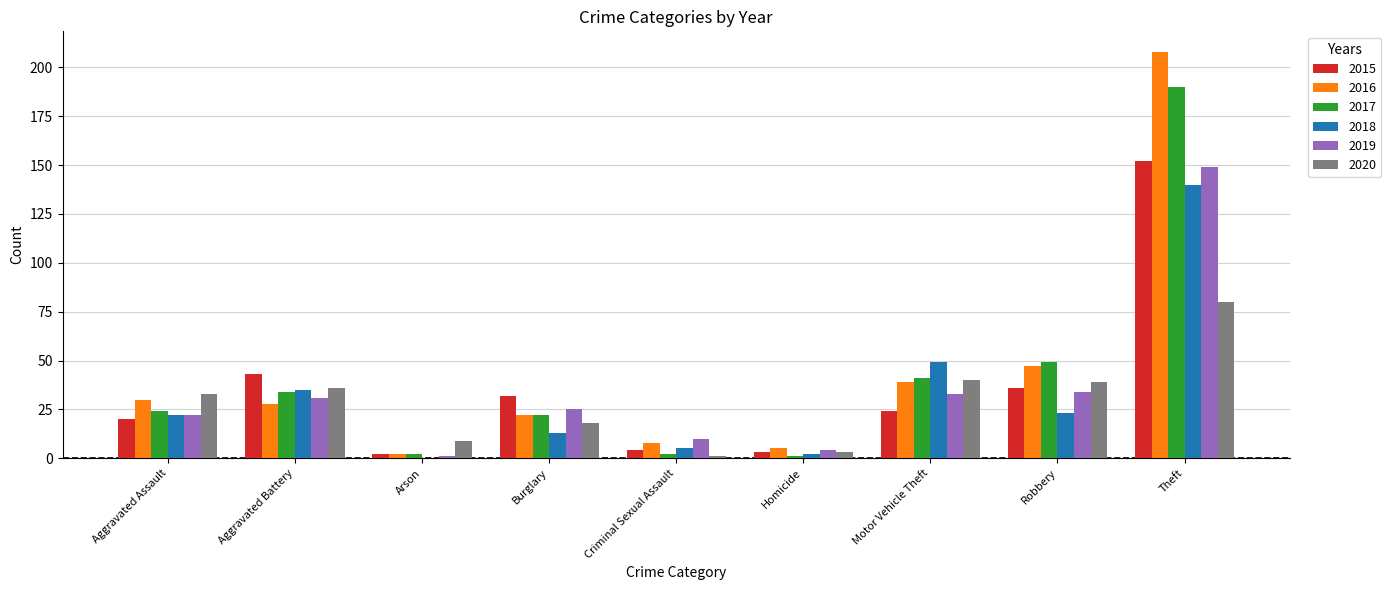

What is the sum of the 2015 values at Aggravated Assault and Burglary?

52